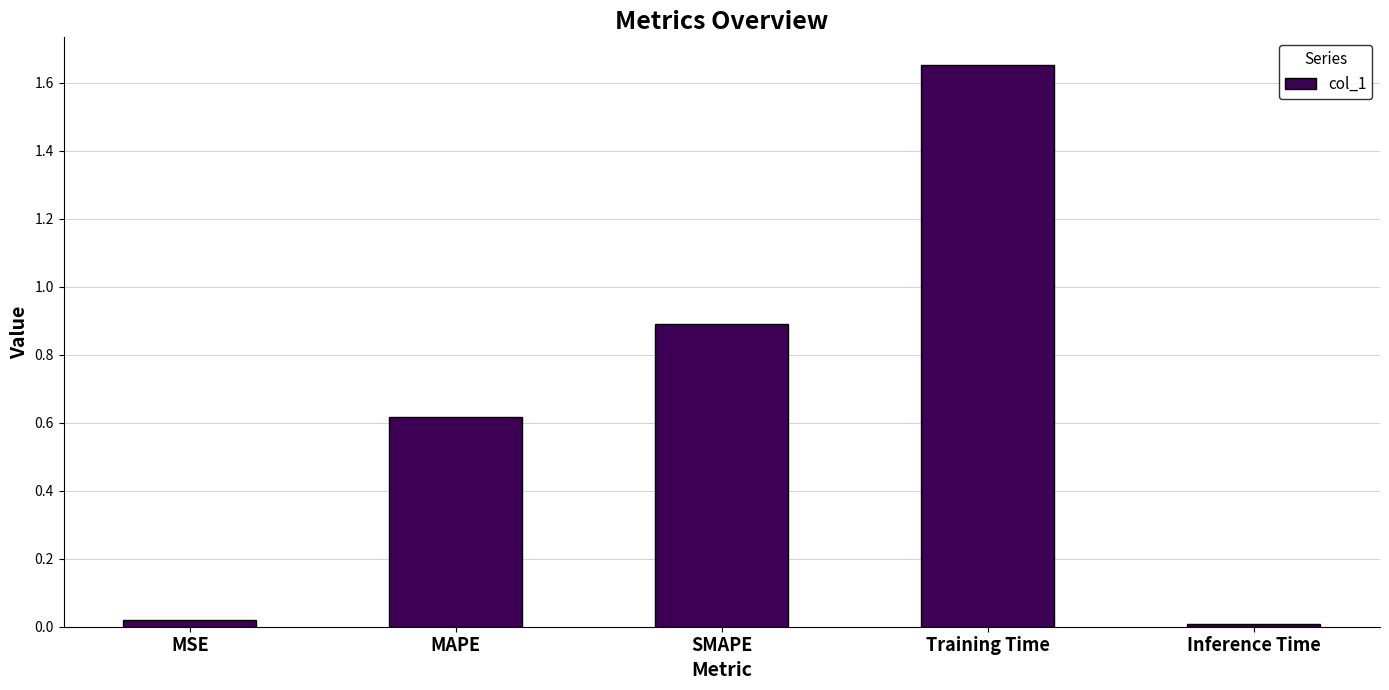

How many data points does each series have?

5